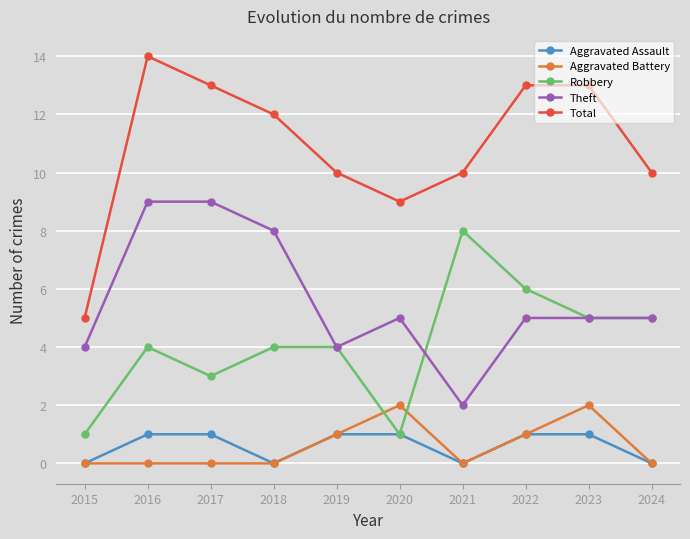

At which category does Aggravated Assault reach its first local valley?

2018